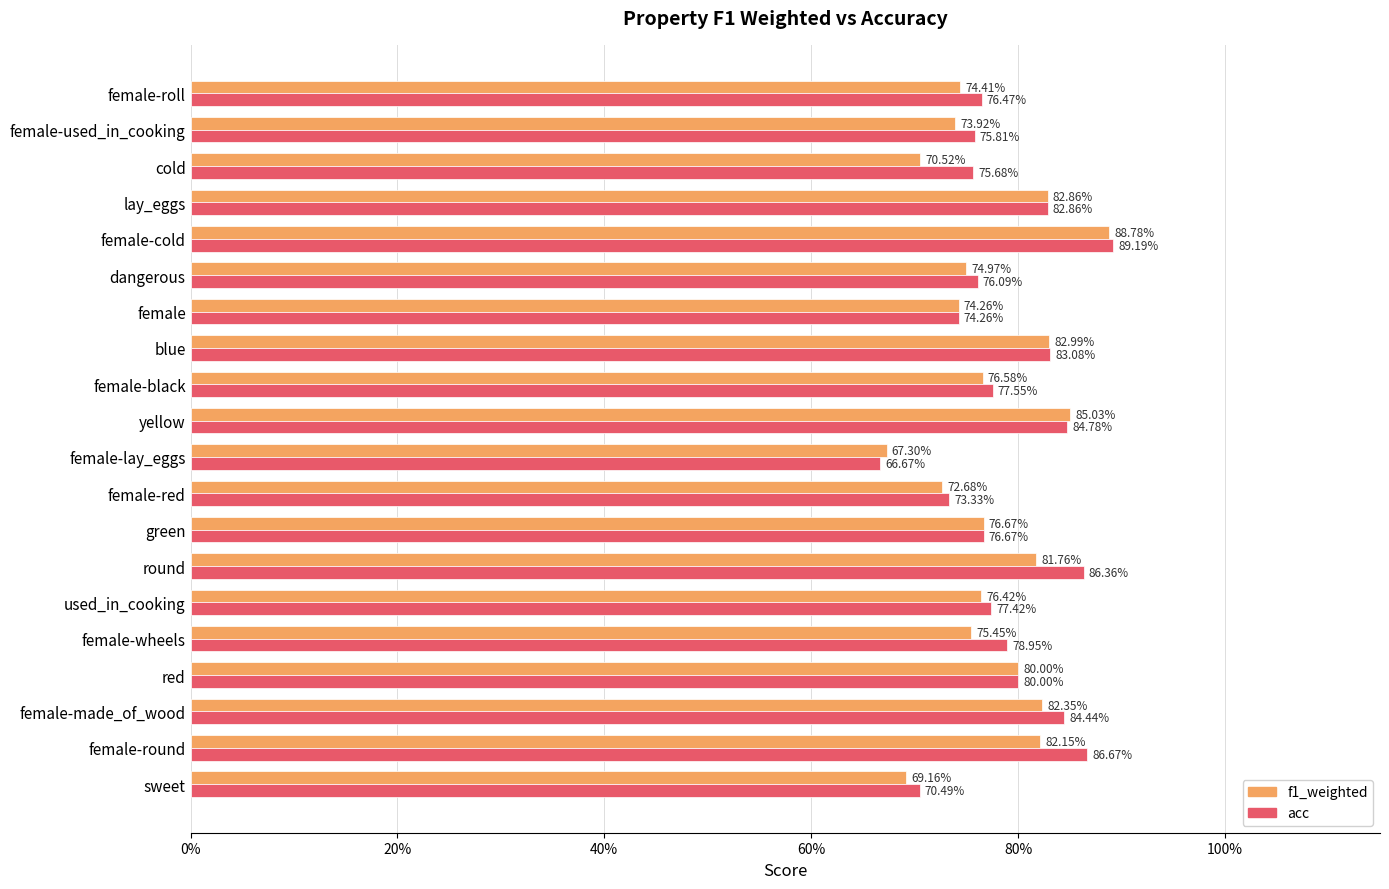

What are all the series names shown in the legend?

f1_weighted, acc